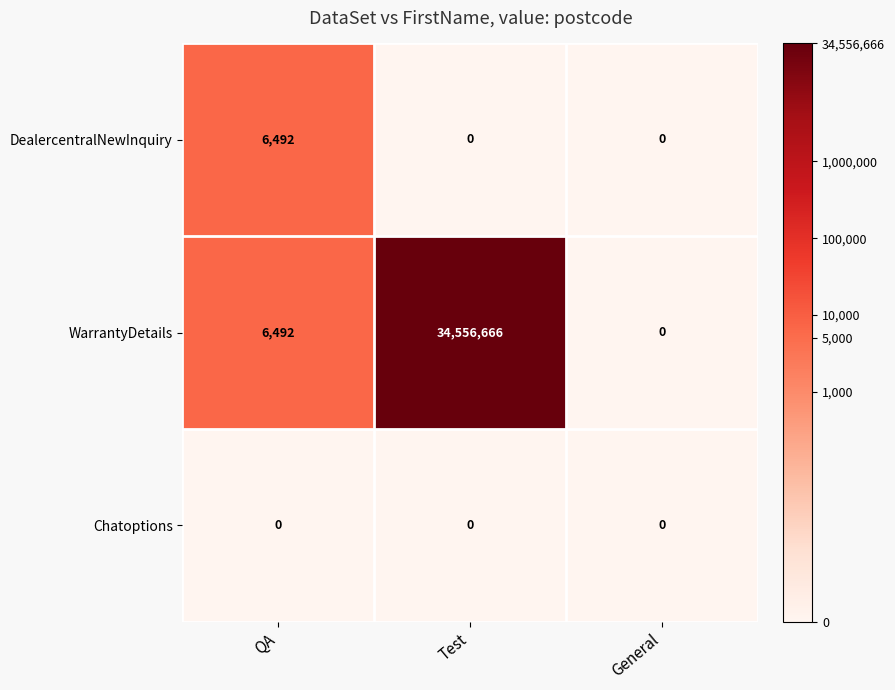

What is the difference between the maximum and minimum values in the WarrantyDetails series?

34556666